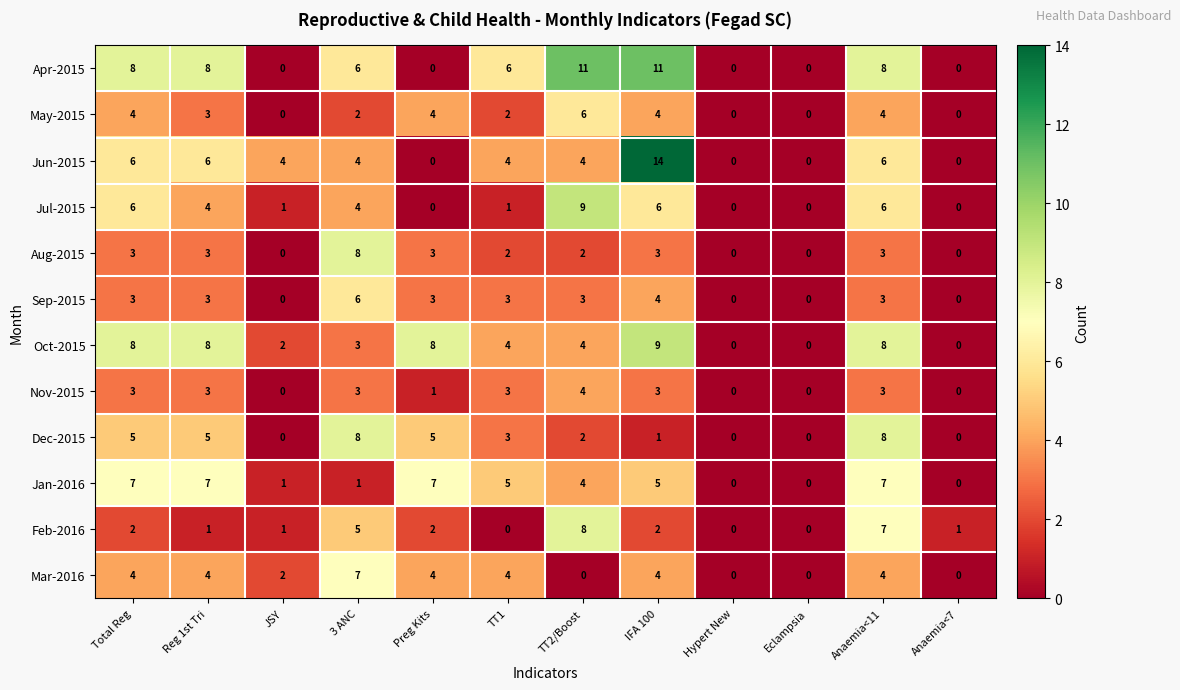

What is the difference between the maximum and minimum values in the Sep-2015 series?

6